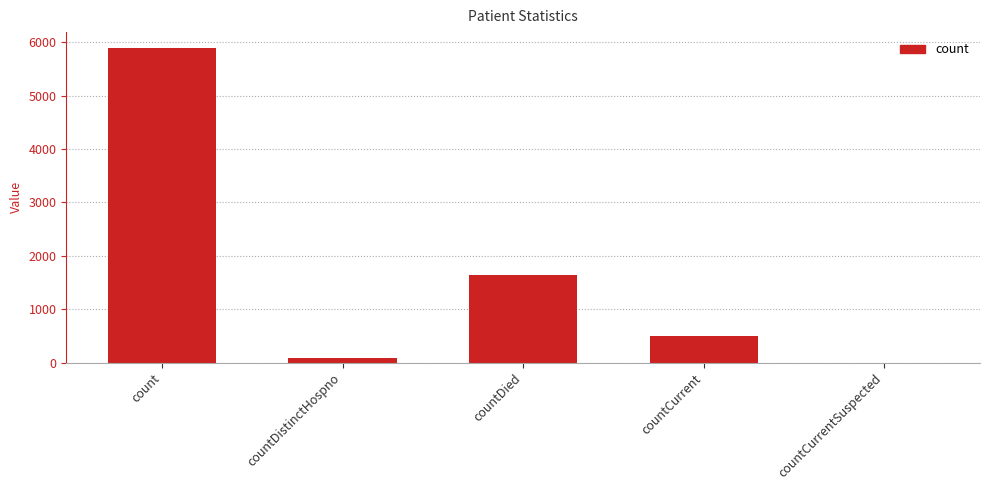

The value at countCurrent is 497. True or false?

True